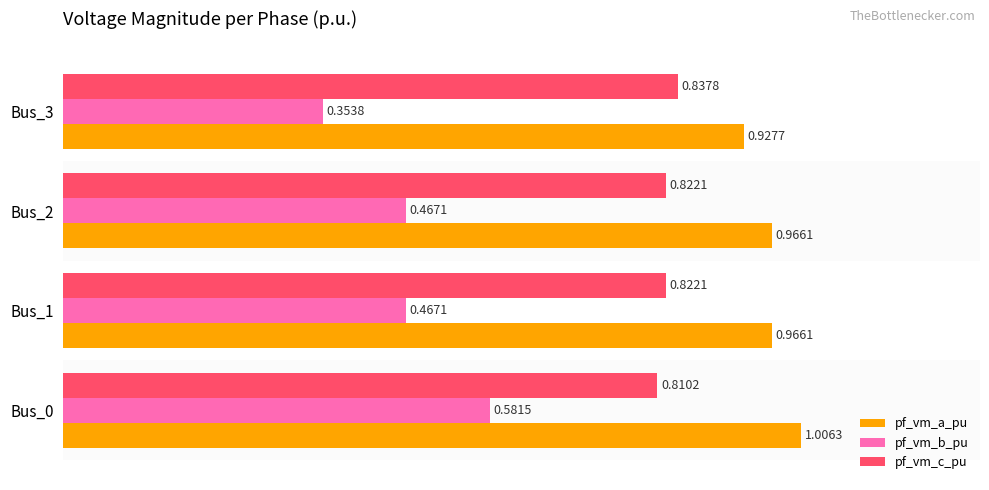

Is the value of pf_vm_c_pu at Bus_0 greater than the value of pf_vm_b_pu at Bus_0?

Yes